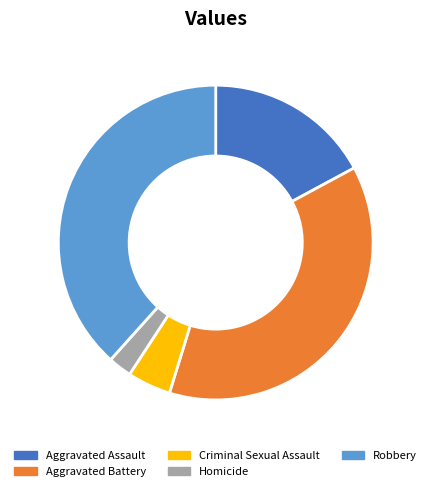

Which slice is the smallest?

Homicide